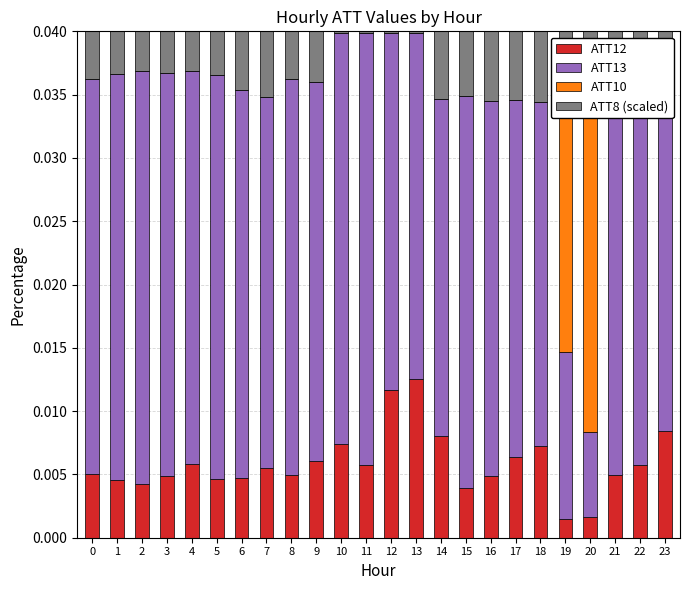

What are all the series names shown in the legend?

ATT12, ATT13, ATT10, ATT8 (scaled)